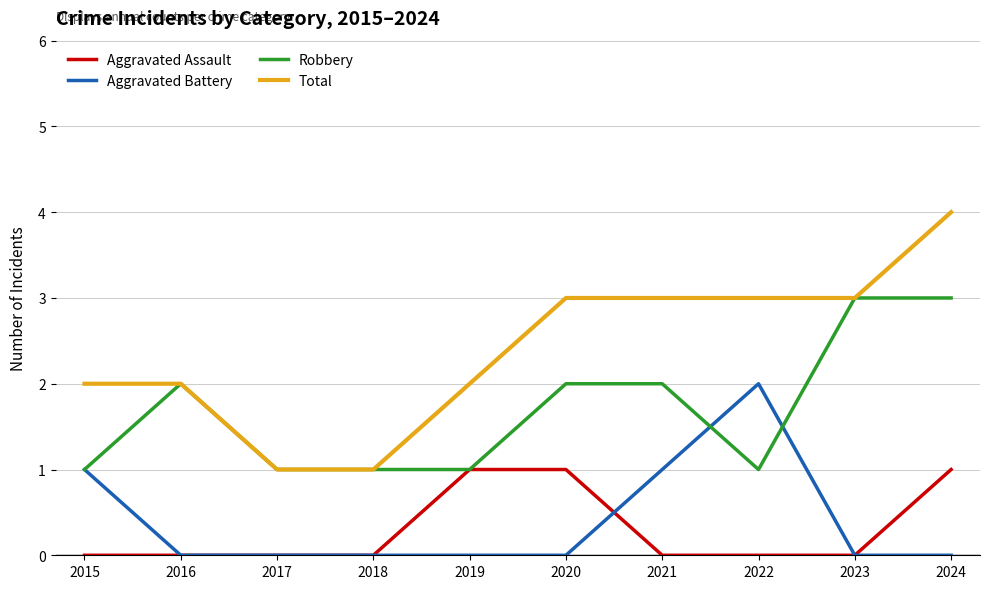

List the series in order of their peak value, highest first.

Total, Robbery, Aggravated Battery, Aggravated Assault